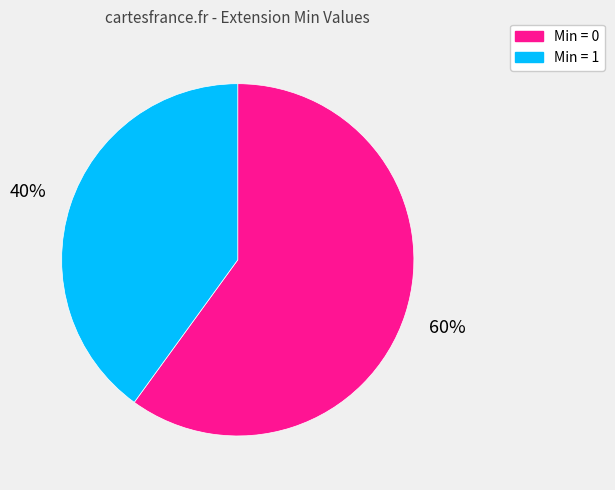

Do Min = 0 and Min = 1 together represent more than half of the pie?

Yes